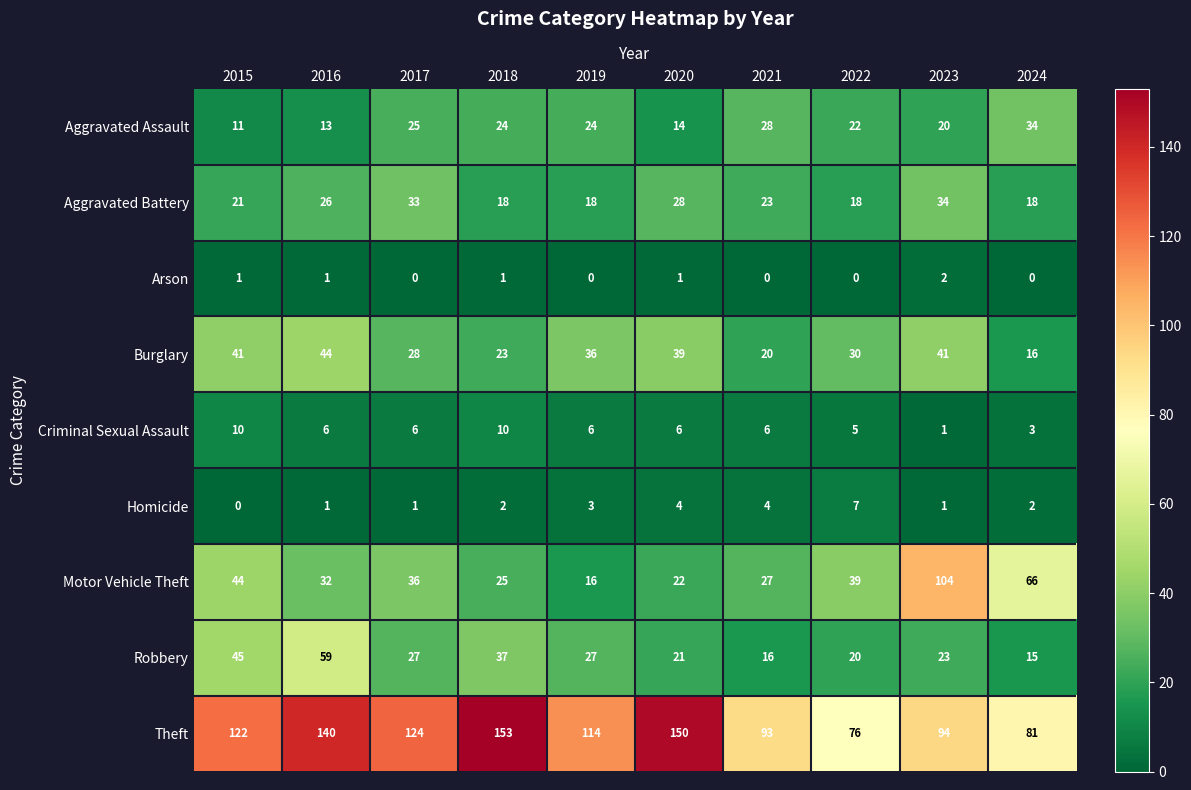

At 2021, list the series in order from largest to smallest.

Theft, Aggravated Assault, Motor Vehicle Theft, Aggravated Battery, Burglary, Robbery, Criminal Sexual Assault, Homicide, Arson